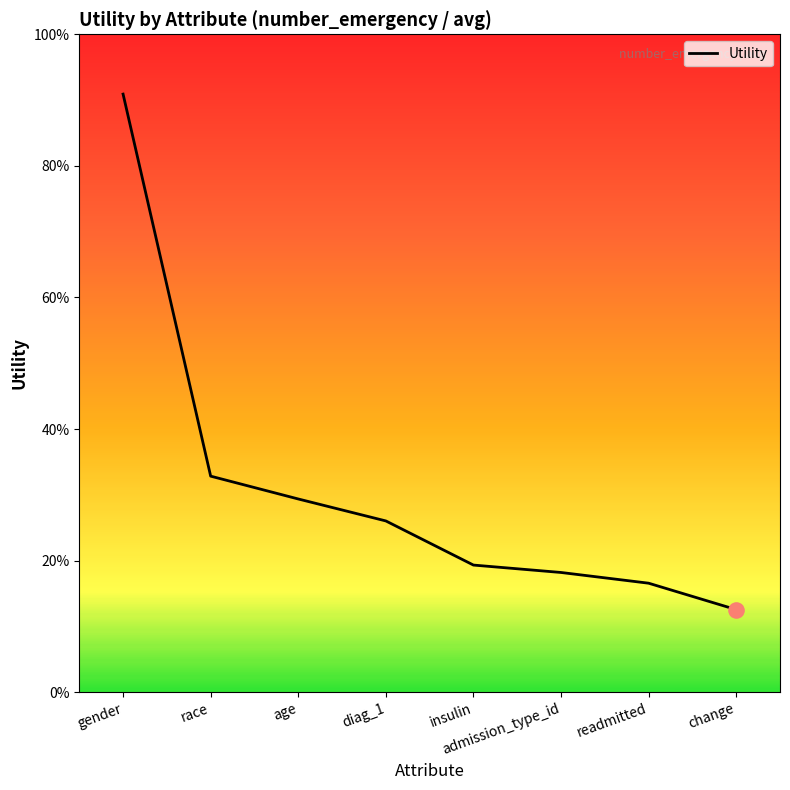

Between admission_type_id and age, which is larger?

age